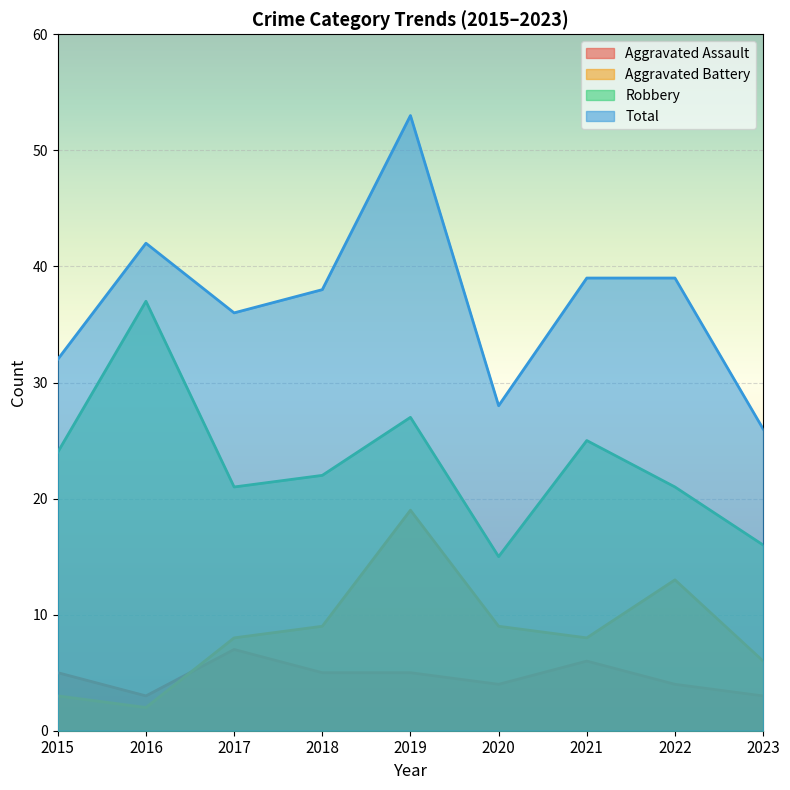

Rank the series at 2021 from highest to lowest value.

Total, Robbery, Aggravated Battery, Aggravated Assault